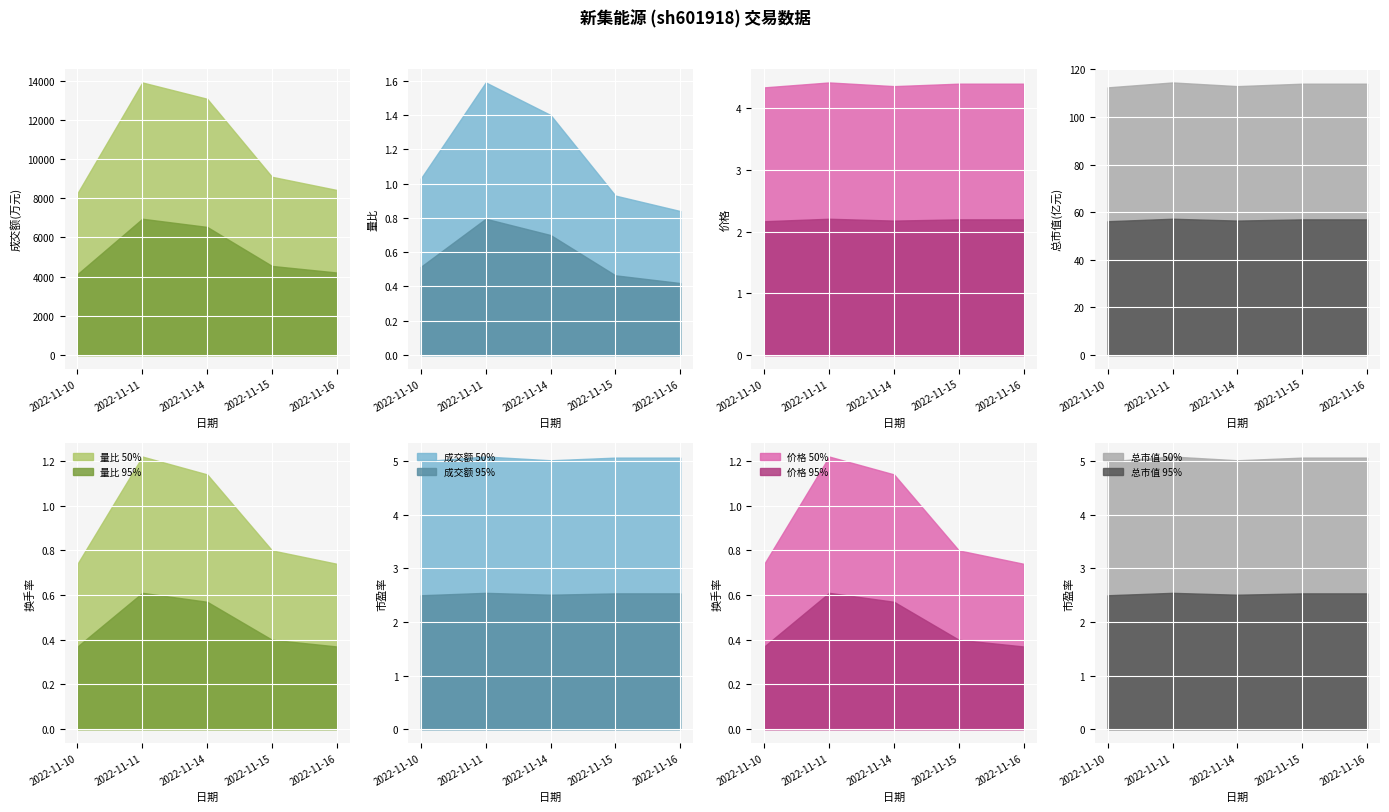

What is the difference between the highest and lowest values at 2022-11-14?

13076.9